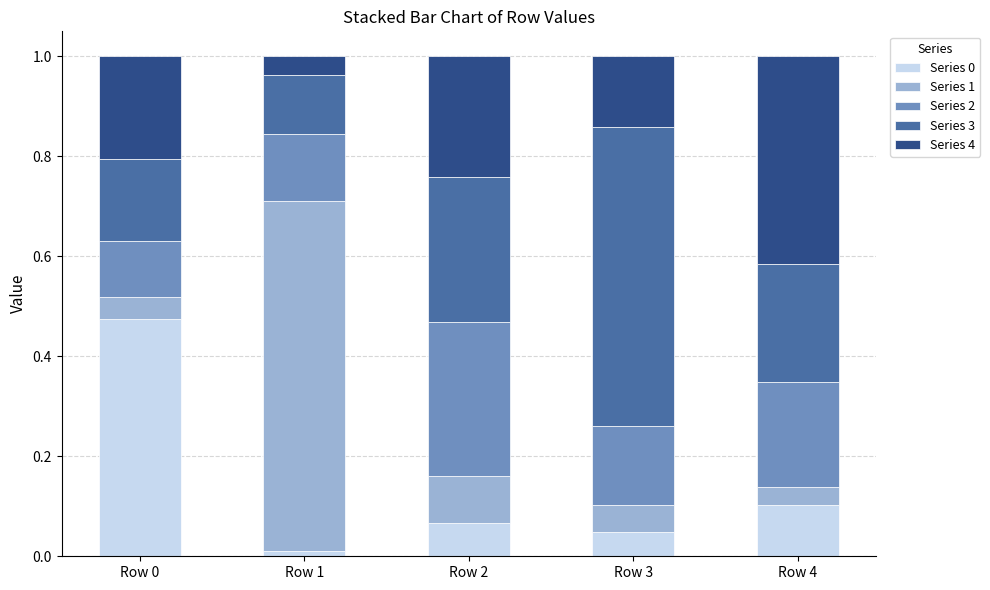

Which category has the lowest value in the Series 0 series?

Row 1